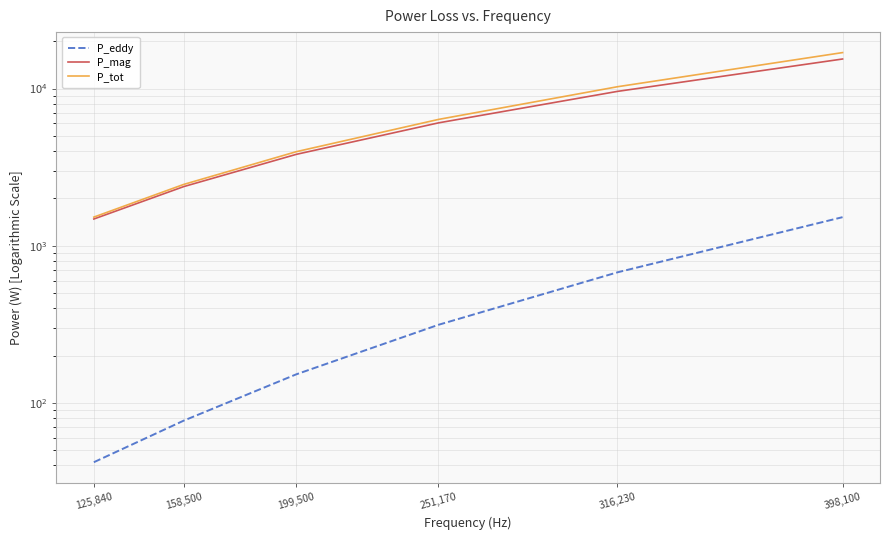

Reading left to right, list all the values displayed in this chart.

P_eddy: 41.9	77.1	152.1	314.1	677.3	1520.1
P_mag: 1479.5	2378.0	3816.8	6051.2	9596.8	15424.1
P_tot: 1521.4	2455.1	3968.9	6365.2	10274.1	16944.1